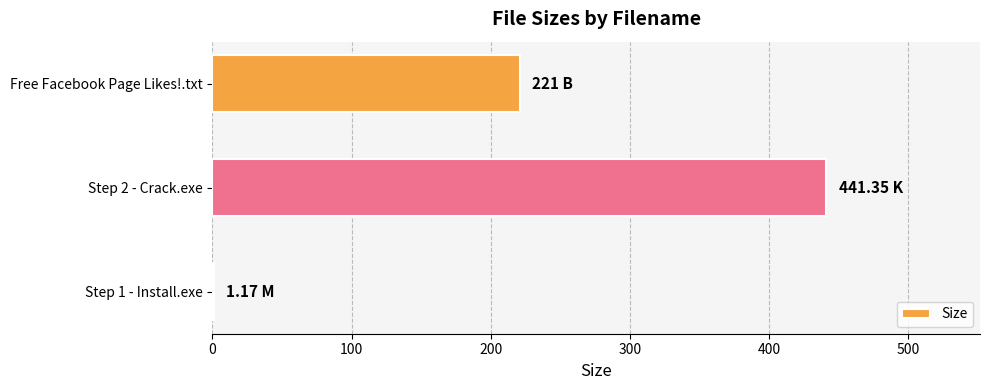

Which label corresponds to the largest value in the chart?

Step 2 - Crack.exe